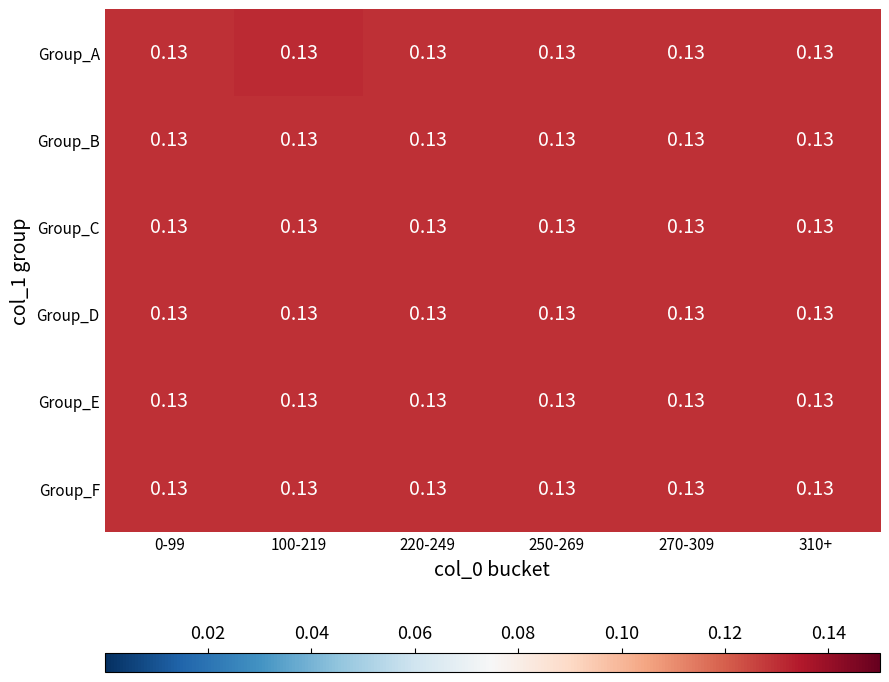

Rank the series at 270-309 from lowest to highest value.

Group_A, Group_B, Group_C, Group_D, Group_E, Group_F